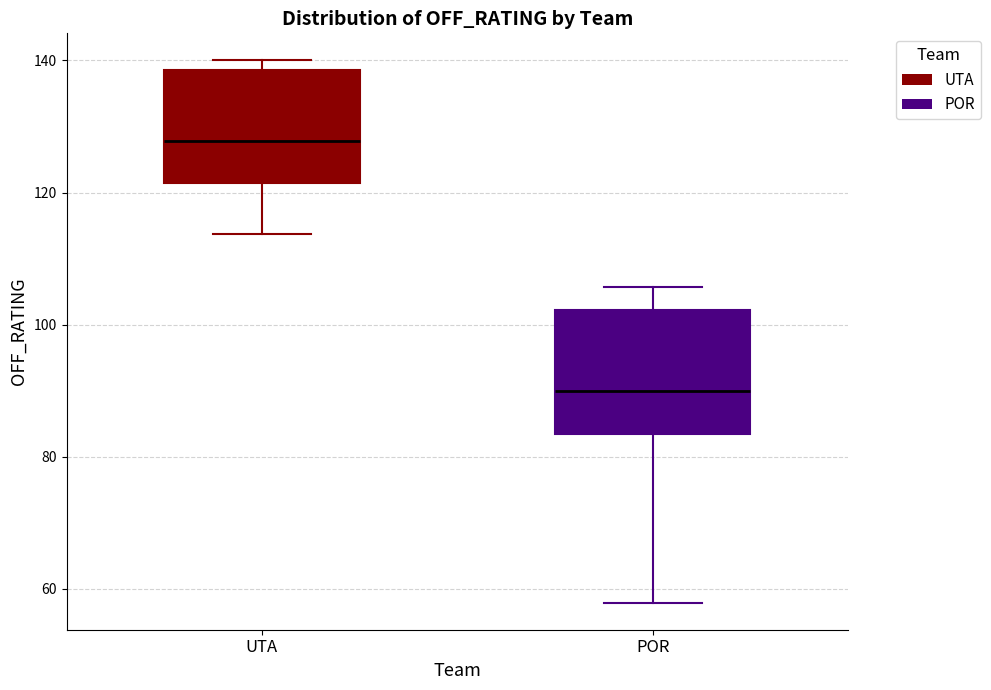

Which box's median line is the lowest?

POR